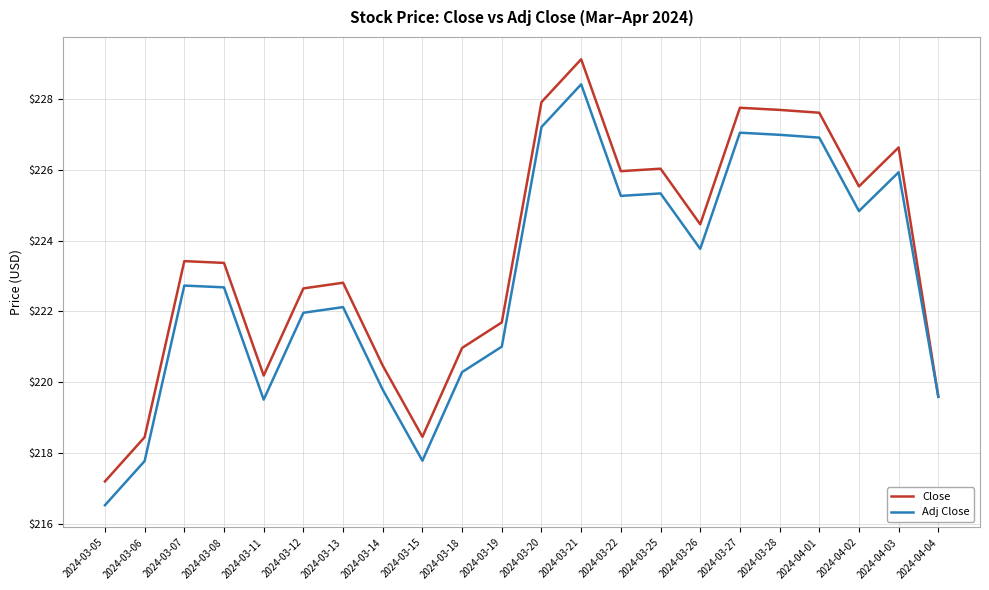

List the series in order of their peak value, lowest first.

Adj Close, Close